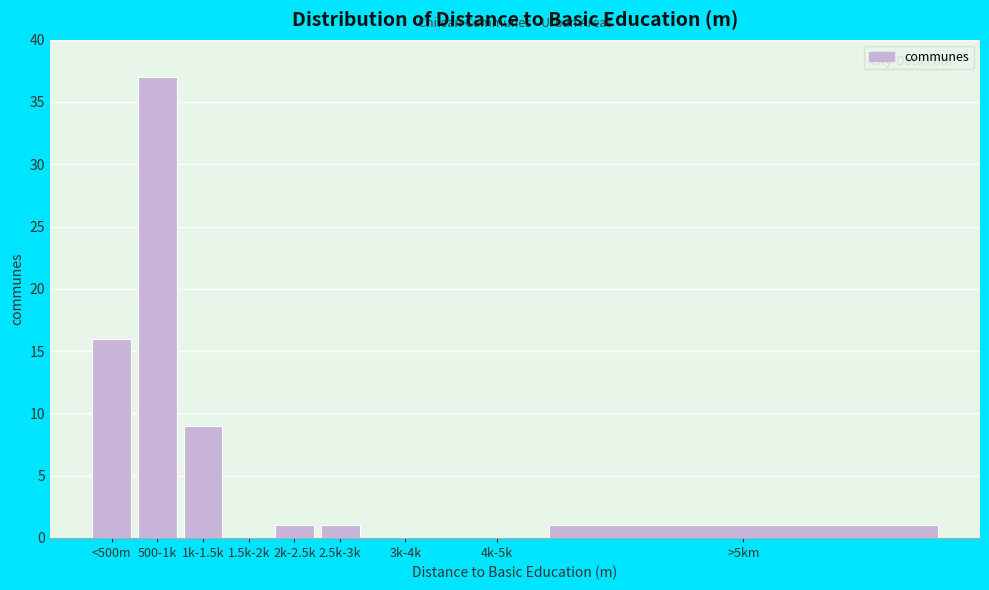

Reading left to right, extract all data points from this chart.

<500m=16	500-1k=37	1k-1.5k=9	1.5k-2k=0	2k-2.5k=1	2.5k-3k=1	3k-4k=0	4k-5k=0	>5km=1